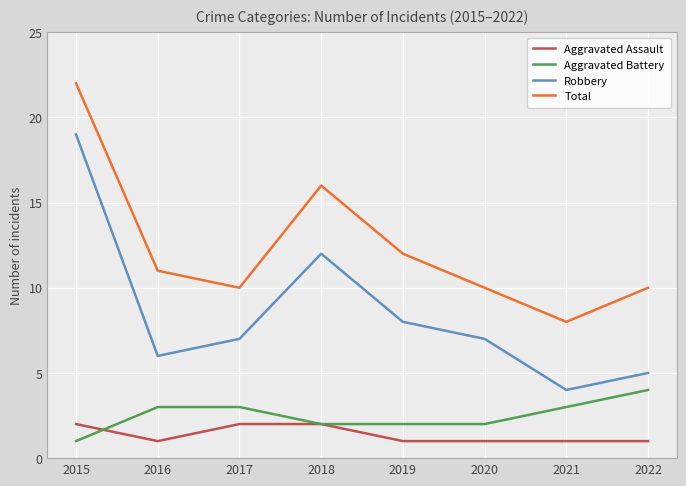

Does the chart have visible grid lines?

Yes